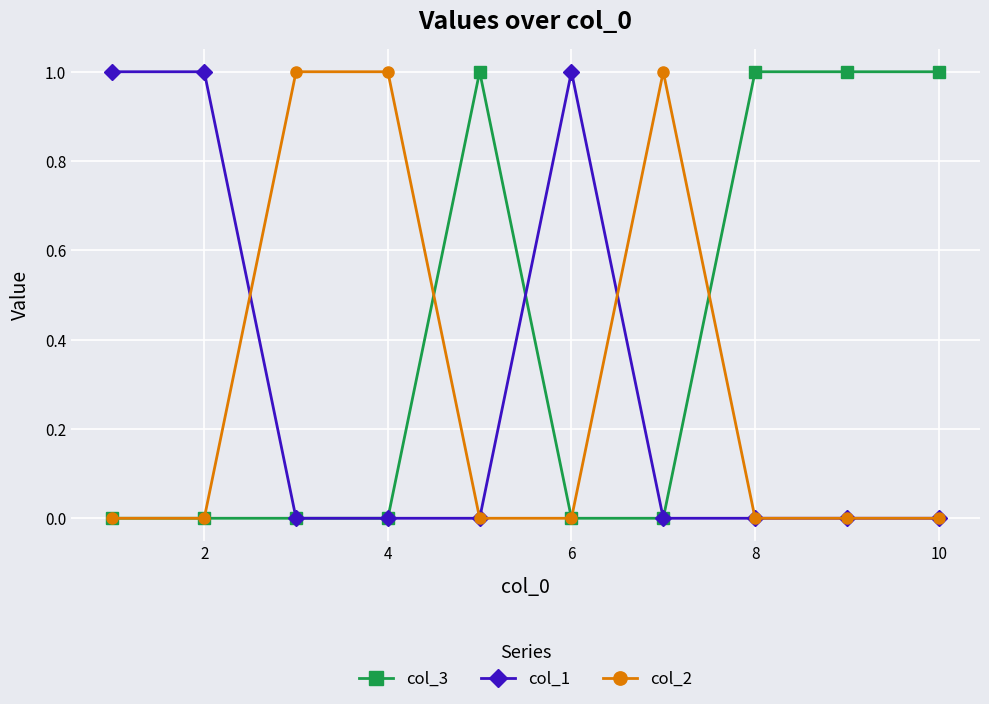

True or false: col_3 has more than 0 interior local peaks.

True